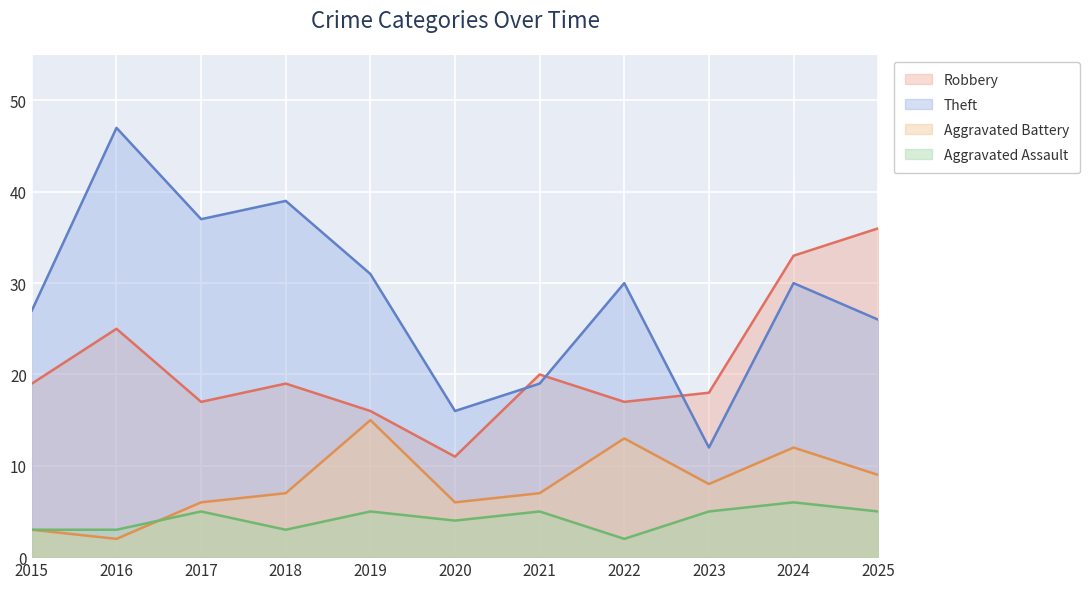

At which category does the chart reach its minimum across all series?

2016